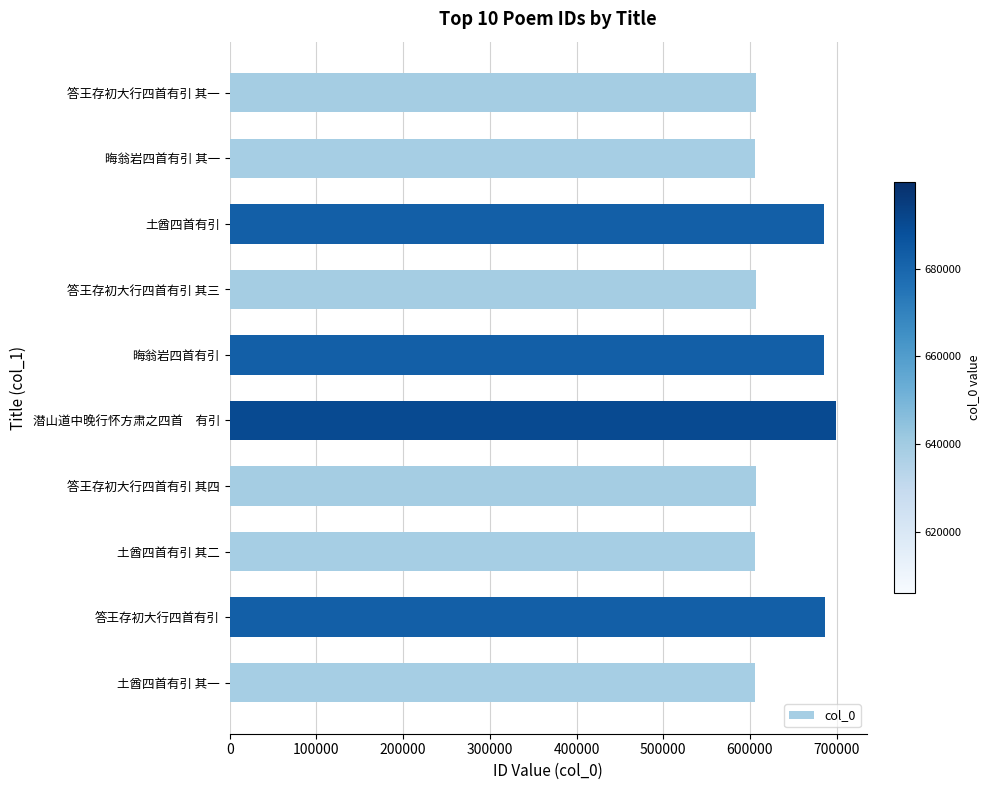

Between 答王存初大行四首有引 其四 and 晦翁岩四首有引, which is larger?

晦翁岩四首有引